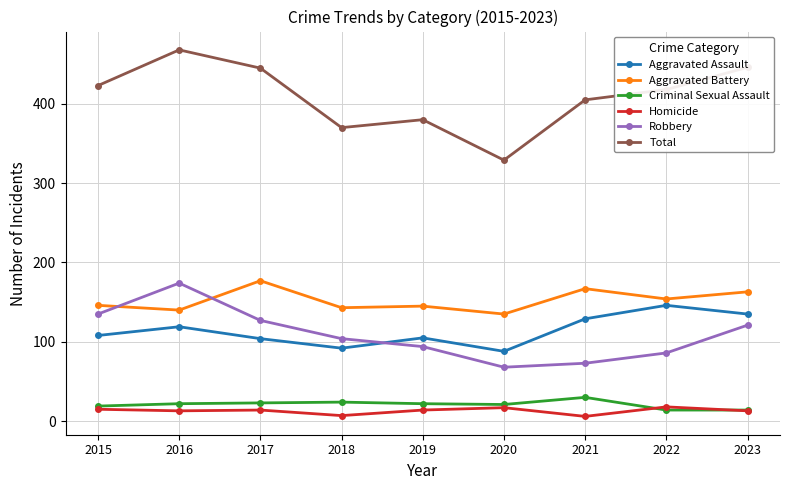

At how many categories does at least one series exceed 262?

9